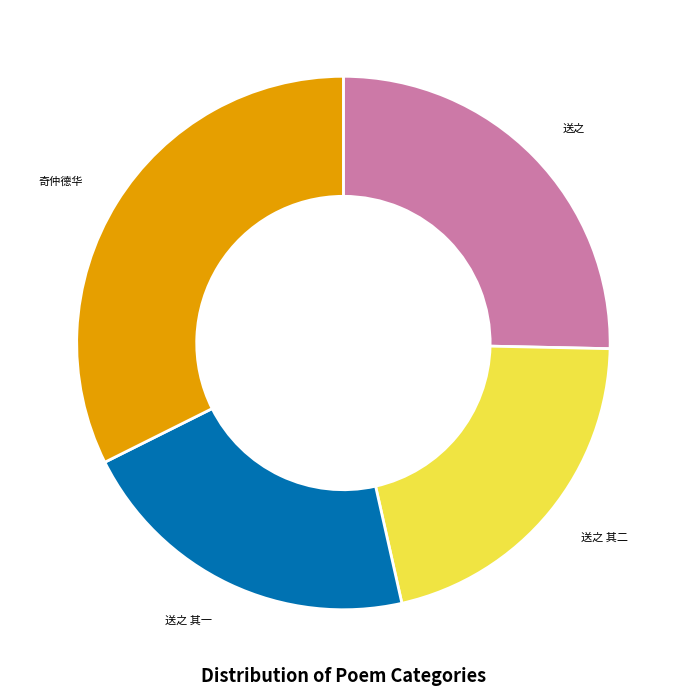

Is there a majority slice in this chart?

No